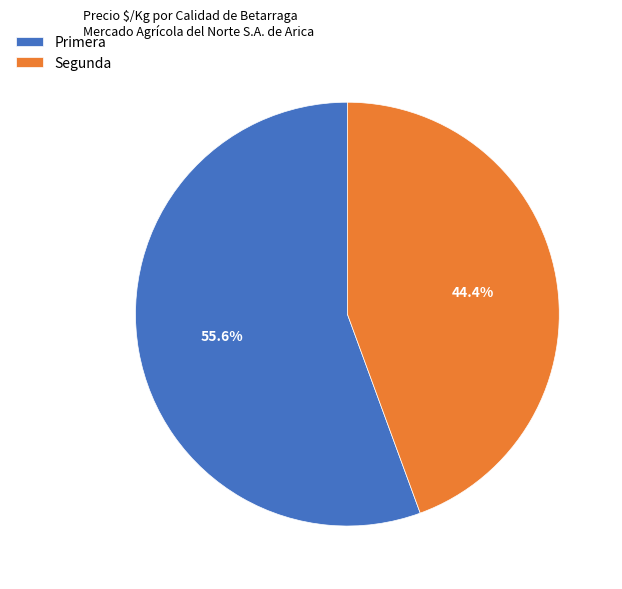

Does any single category account for the majority?

Yes